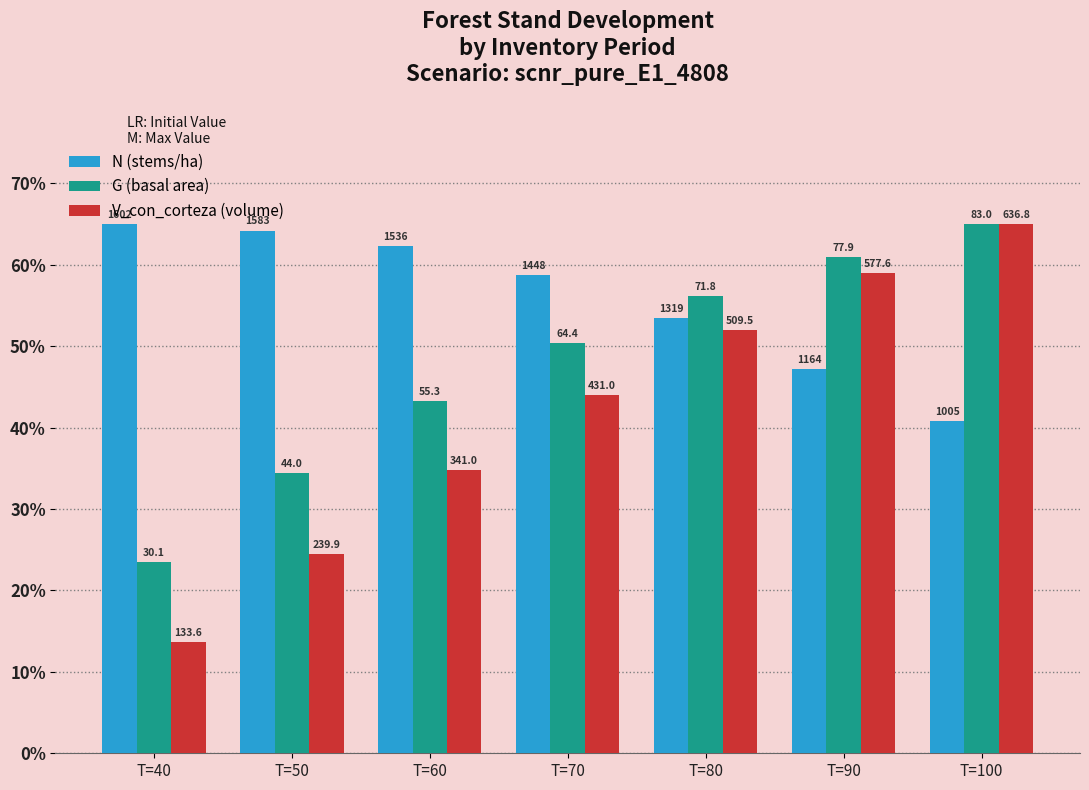

List the series in order of their peak value, lowest first.

N (stems/ha), G (basal area), V_con_corteza (volume)